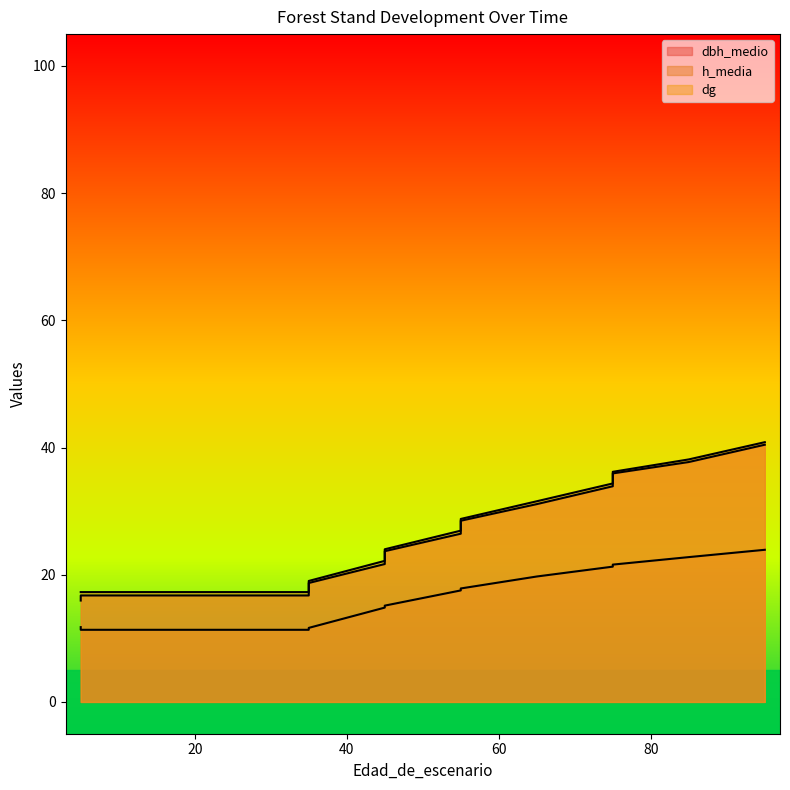

Where does the h_media series first go above 15?

45